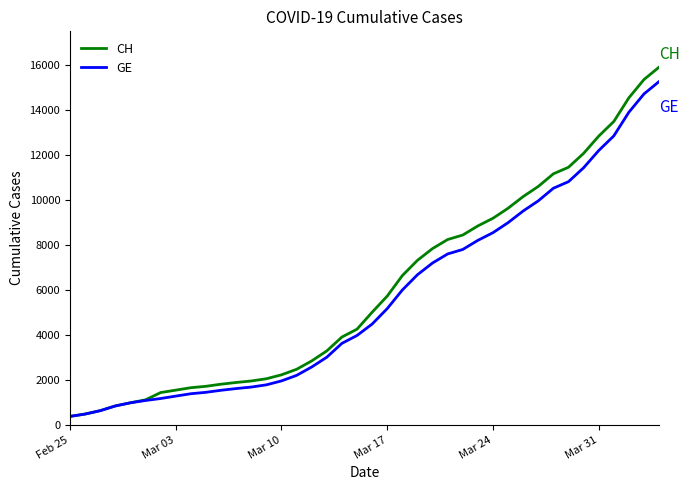

Which series has the largest range (max minus min)?

CH